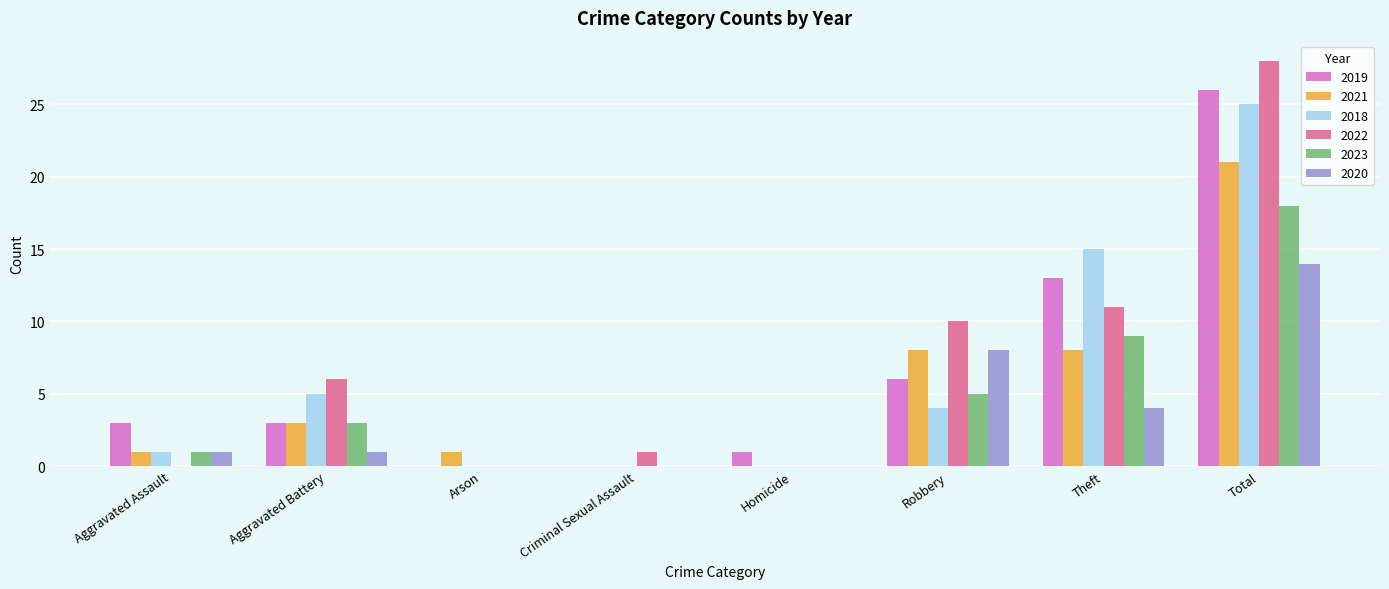

What is the maximum value shown in the chart?

28